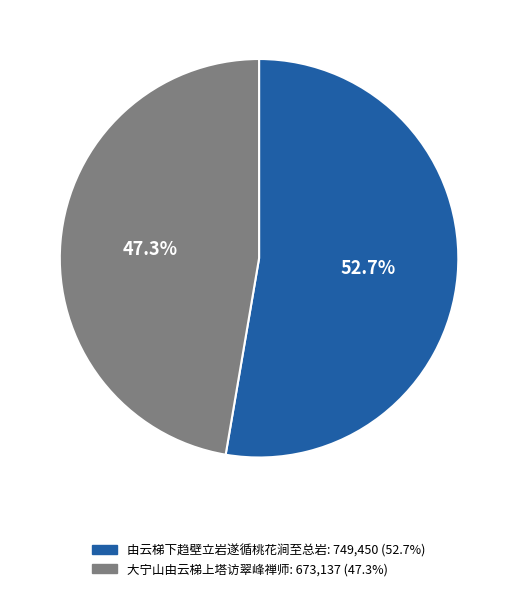

To the nearest percent, what is the difference between the 由云梯下趋壁立岩遂循桃花涧至总岩 and 大宁山由云梯上塔访翠峰禅师 slice percentages?

5%